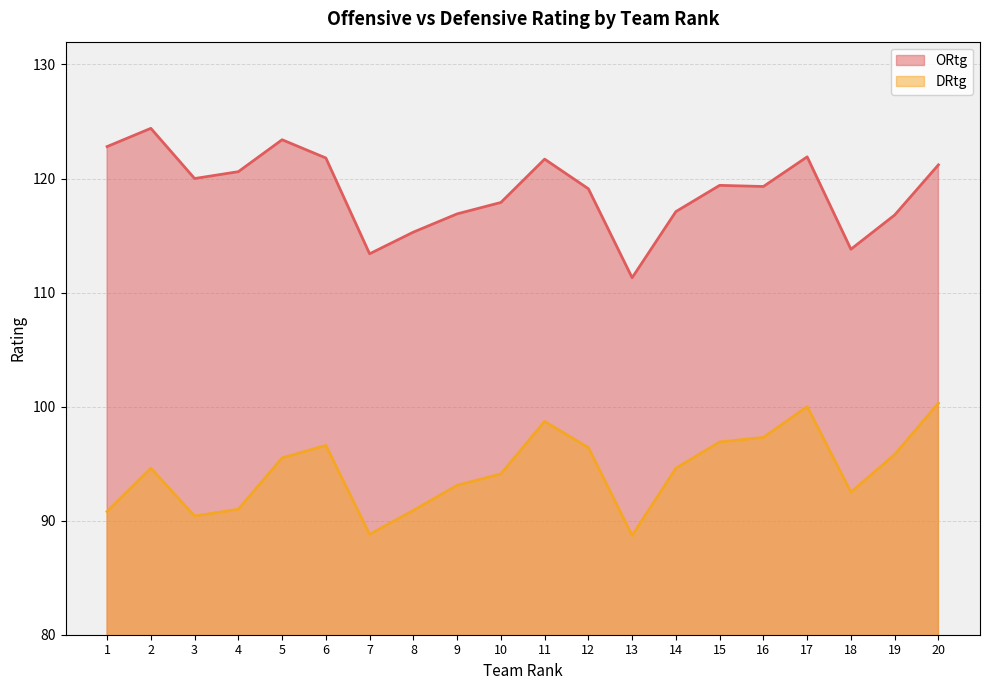

Read the DRtg value at 12.

96.4